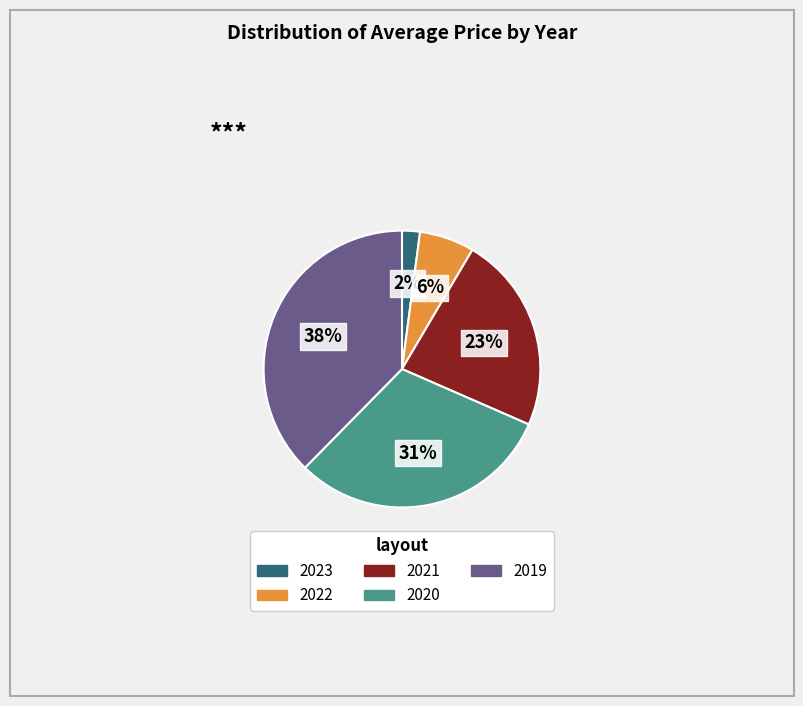

What is the ratio of the value at 2023 to the value at 2021?

0.1